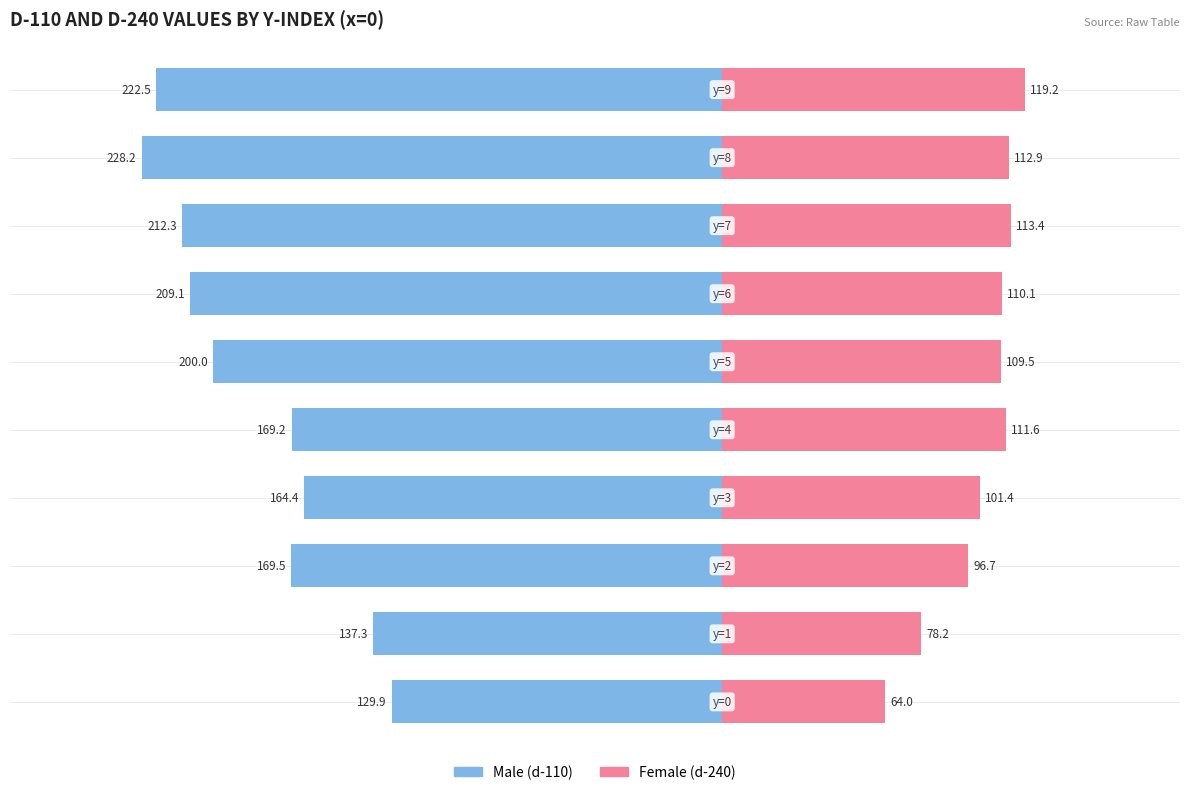

What is the sum of the Male values at 2 and 7?

-381.8